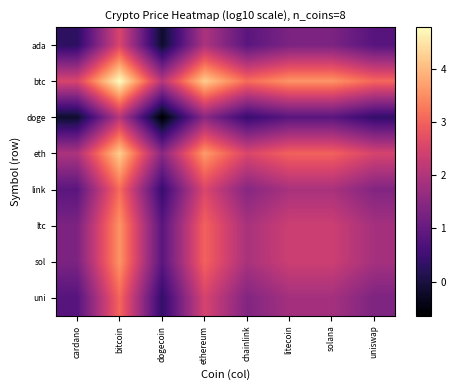

Which label corresponds to the largest value in the chart?

bitcoin